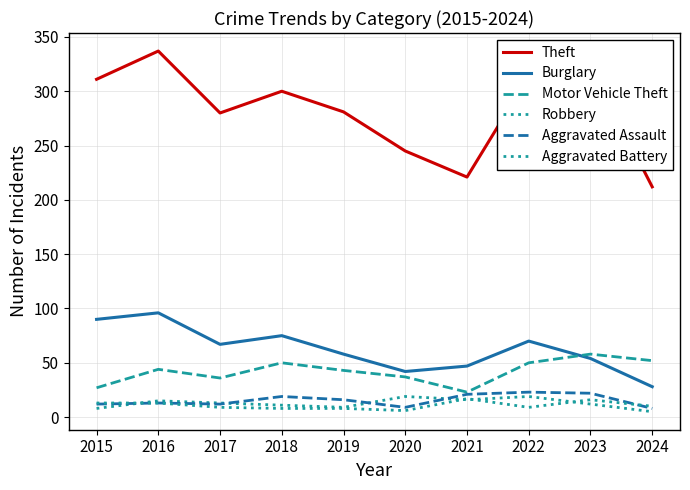

What is the maximum value for Robbery?

19